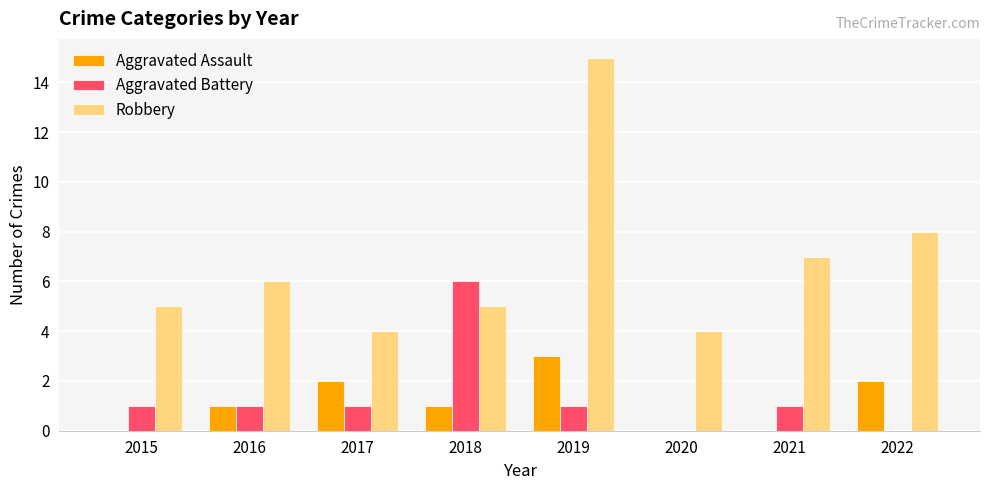

Reading right to left, what are all the values shown in this chart?

Aggravated Assault: 2	0	0	3	1	2	1	0
Aggravated Battery: 0	1	0	1	6	1	1	1
Robbery: 8	7	4	15	5	4	6	5